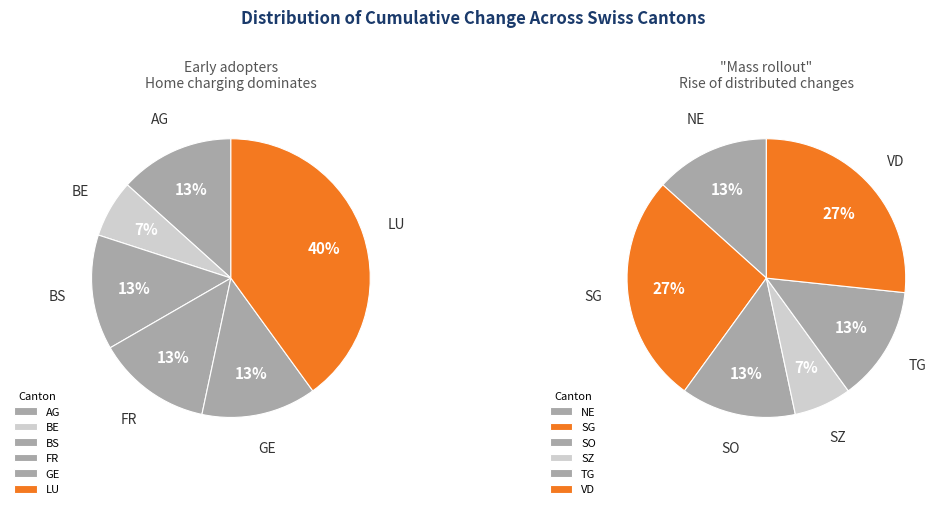

Is there any slice that represents more than half of the pie?

No